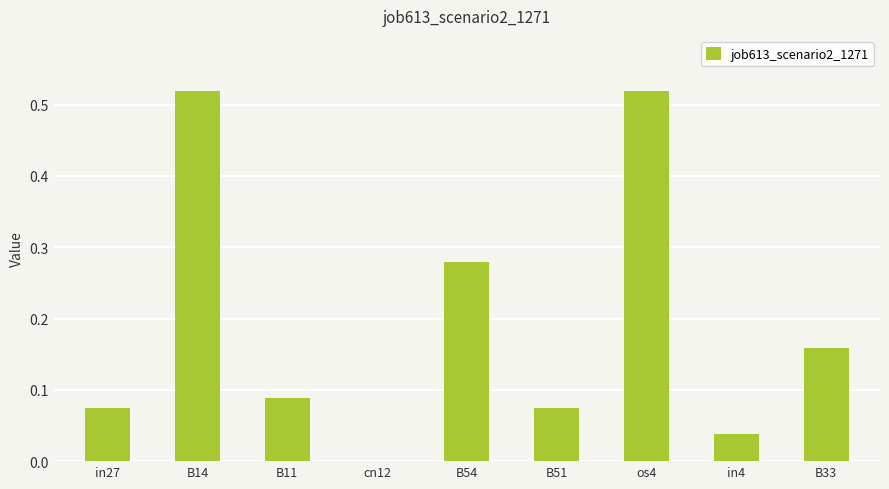

Which has a higher value, os4 or B51?

os4